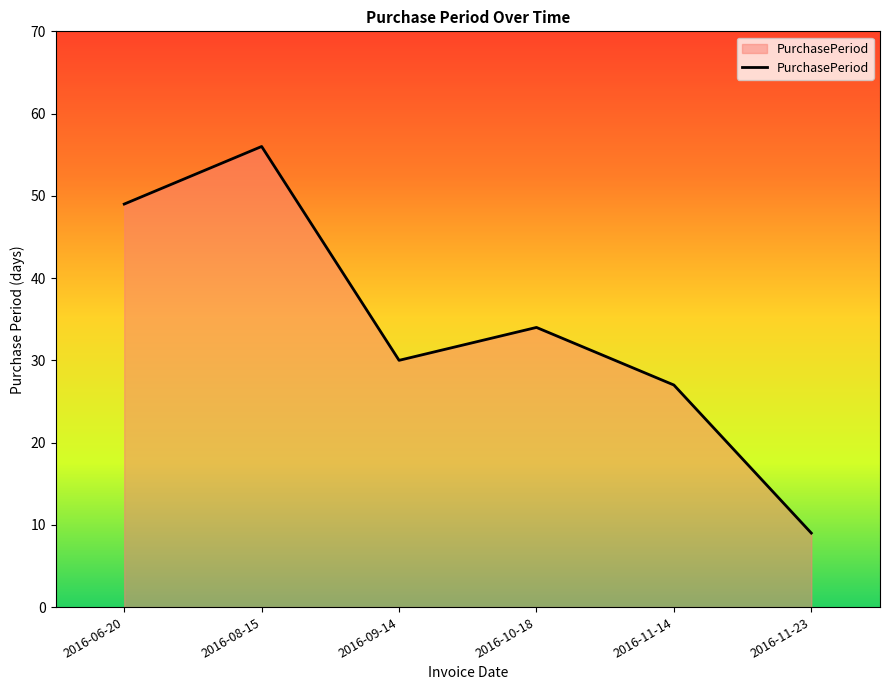

How many lines are shown in the chart?

1